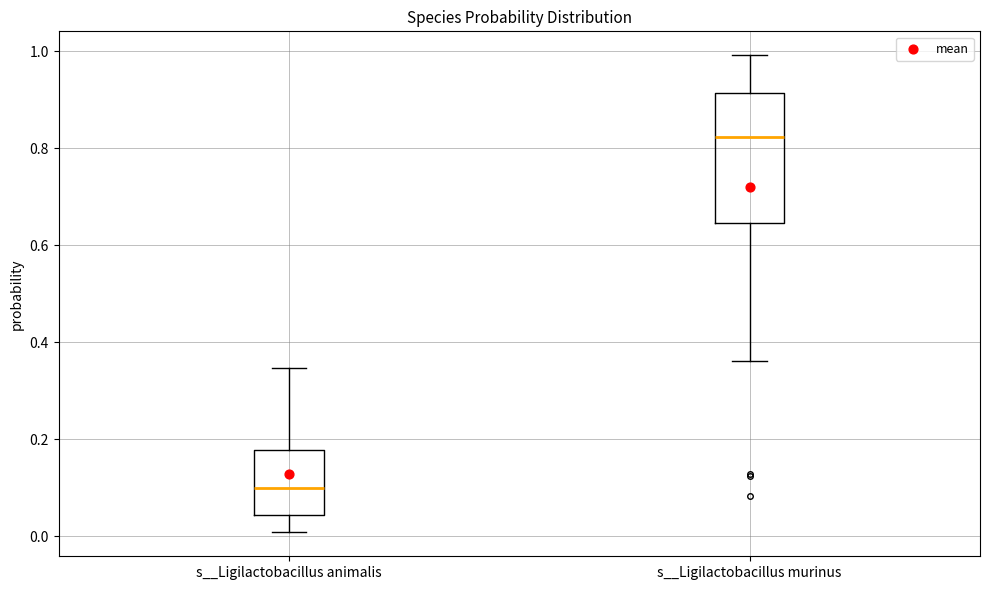

Which box is the tallest, from its lower edge to its upper edge?

s__Ligilactobacillus murinus